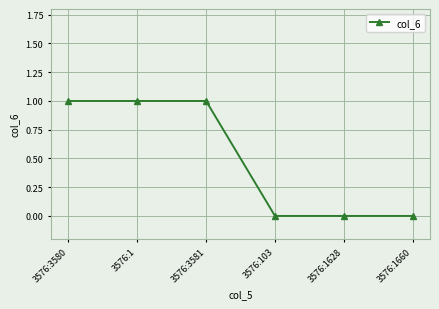

What is the value of the 2nd point from the left?

1